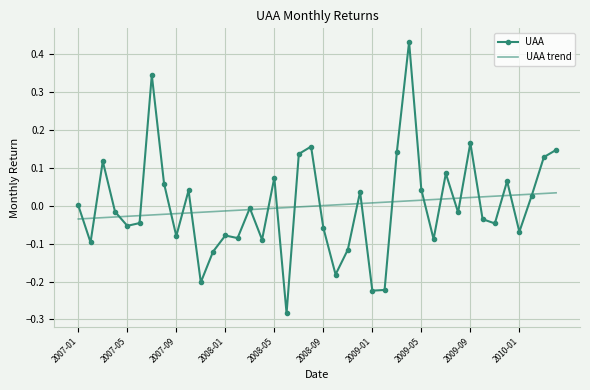

List the series in order of their peak value, highest first.

UAA, UAA trend